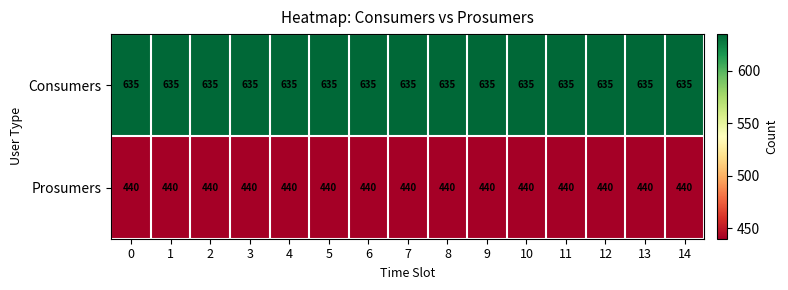

What is the lowest value of the Consumers series?

635